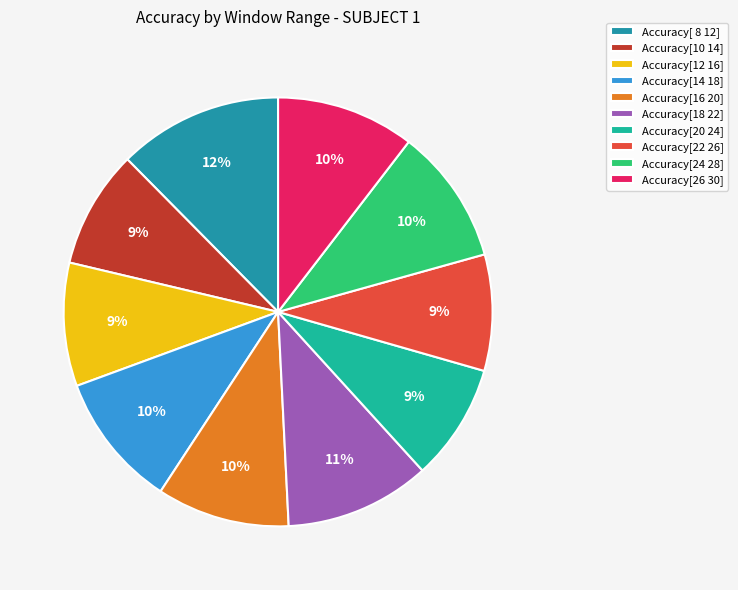

Is it true that Accuracy[12 16] is 21% of the pie?

False